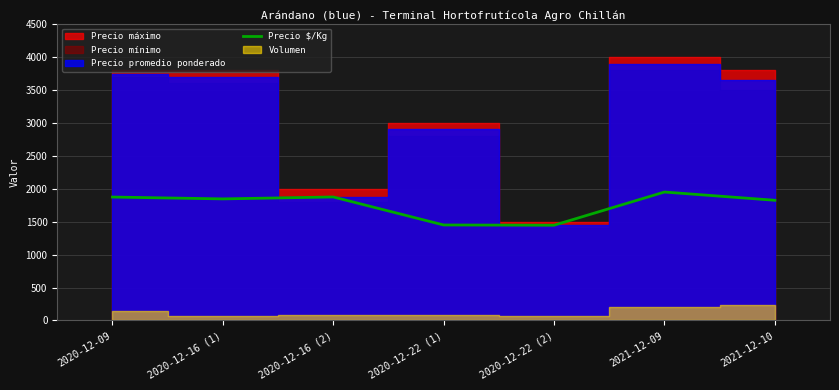

What is the minimum value shown in the chart?

1446